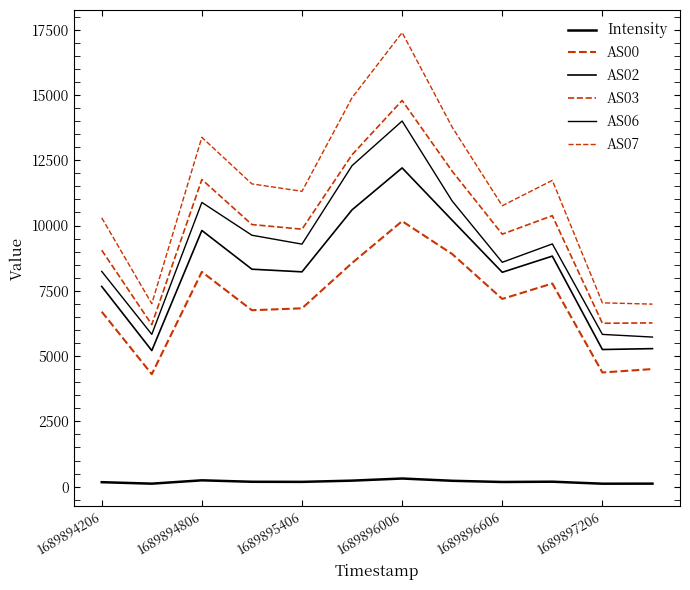

True or false: AS03 and Intensity intersect in this chart.

False